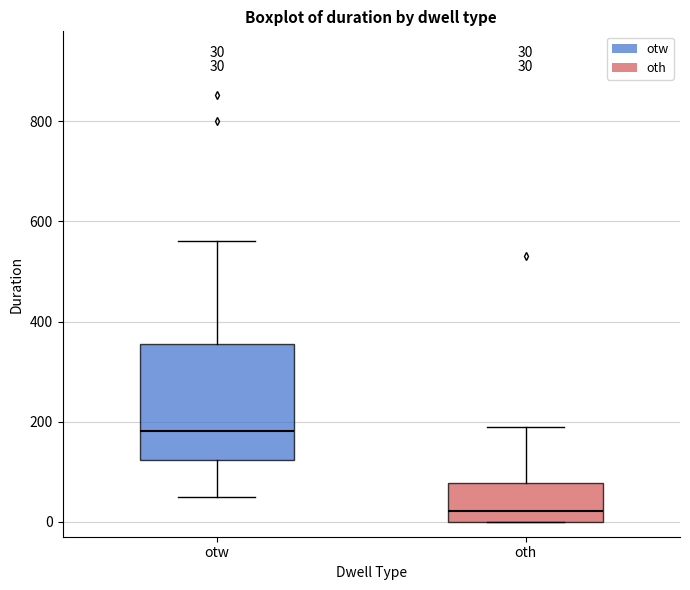

Which box is the tallest, from its lower edge to its upper edge?

otw